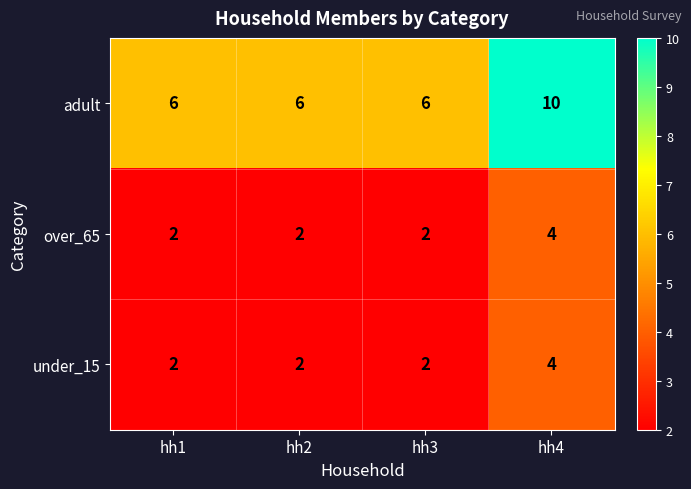

What is the difference between the maximum and minimum values in the adult series?

4